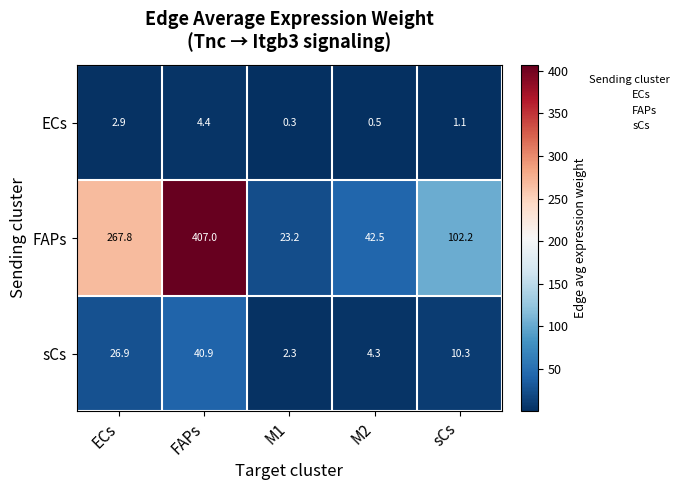

The value of ECs at sCs is 0.4. True or false?

False